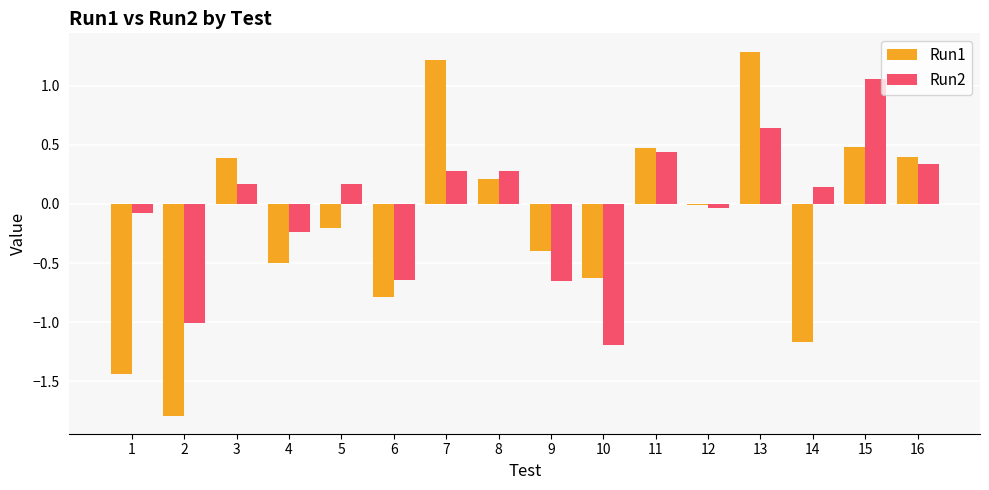

At which label does Run2 first exceed 0?

3